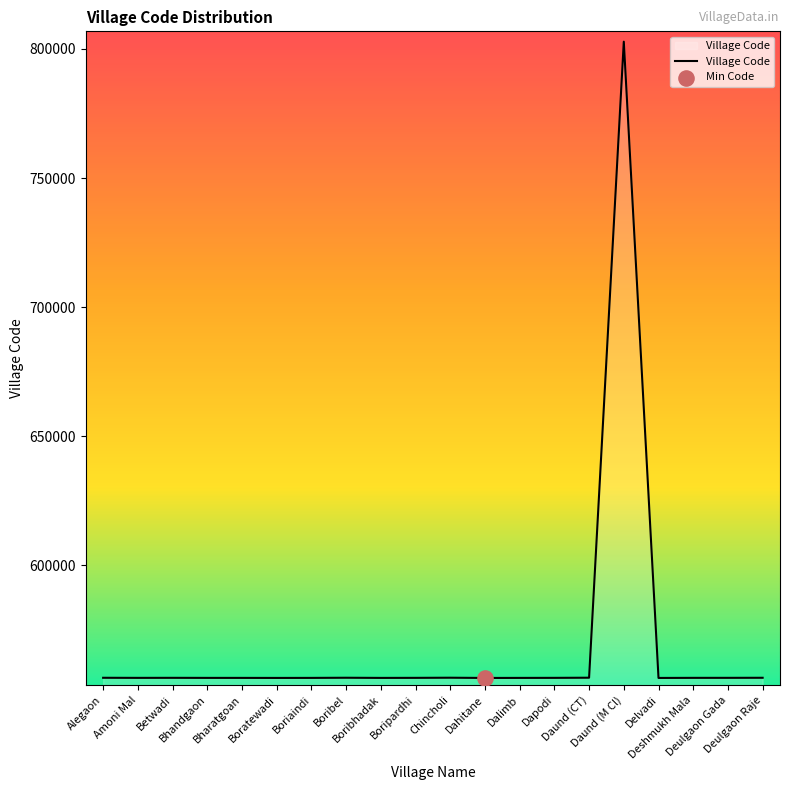

Approximately how many times larger is the value at Dapodi compared to Deulgaon Raje?

1.0